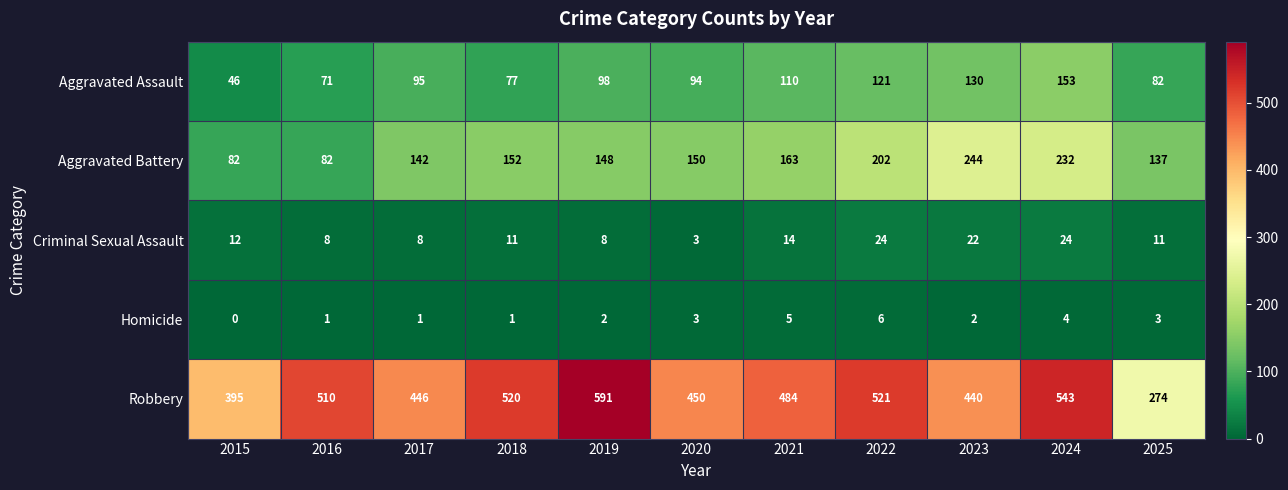

At 2018, list the series in order from smallest to largest.

Homicide, Criminal Sexual Assault, Aggravated Assault, Aggravated Battery, Robbery